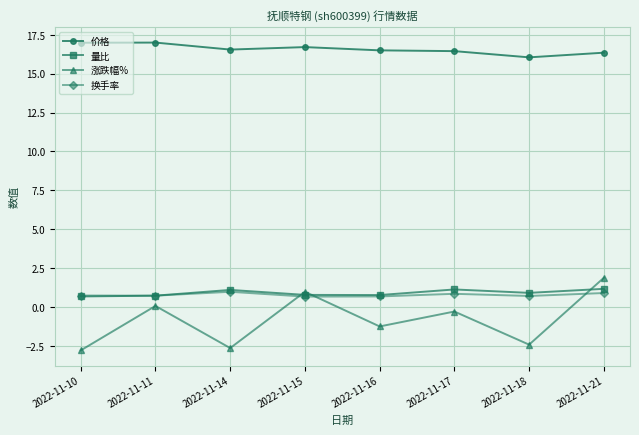

True or false: 价格 and 量比 intersect in this chart.

False